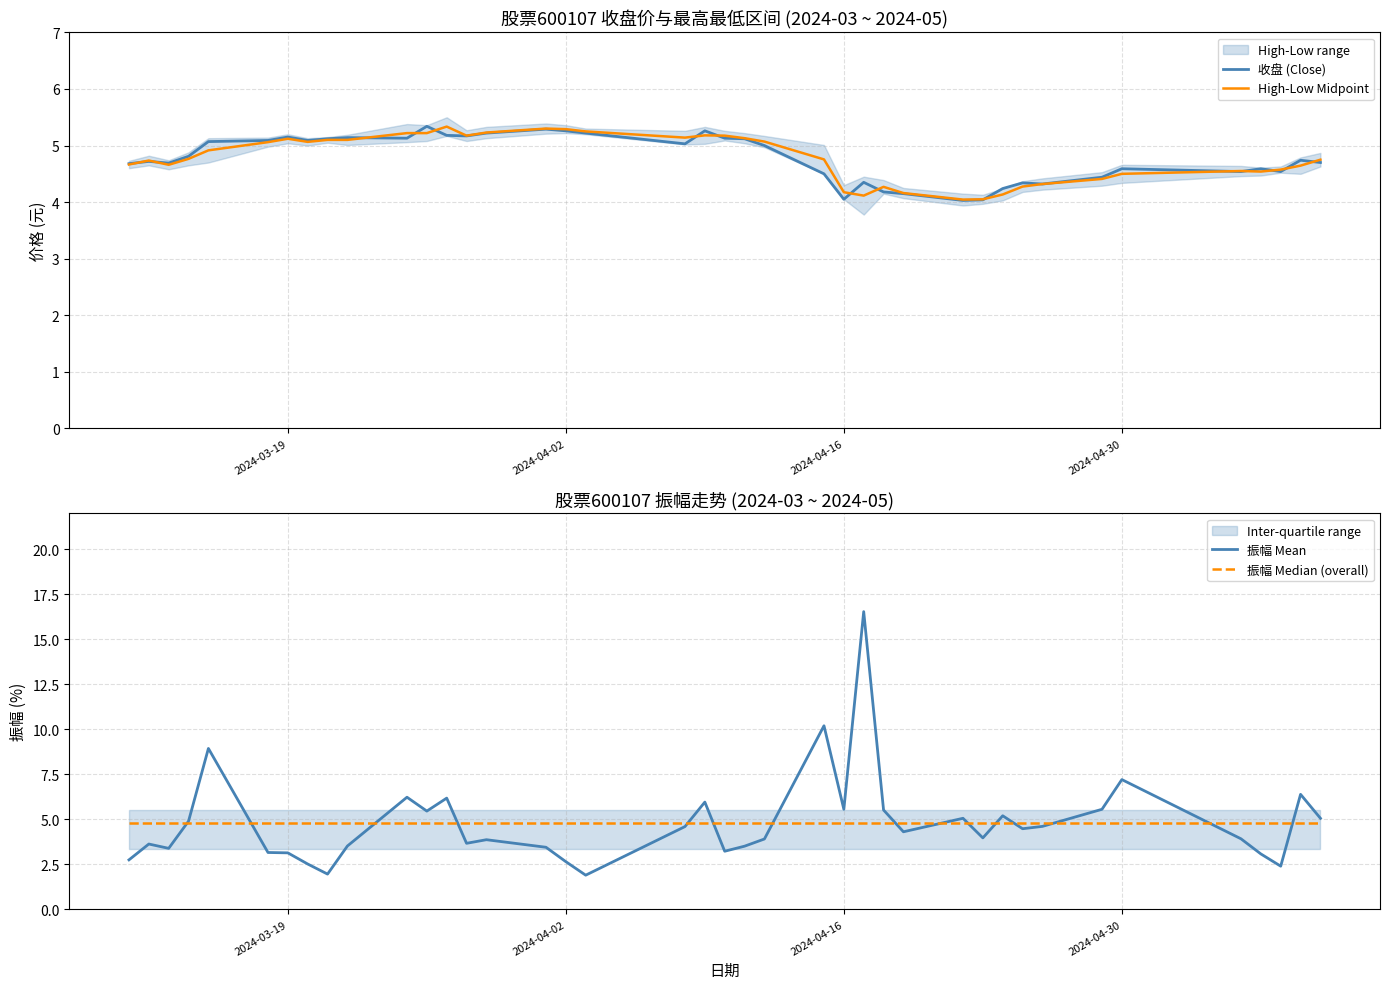

Which category has the lowest value in the 振幅 Median (overall) series?

2024-03-19